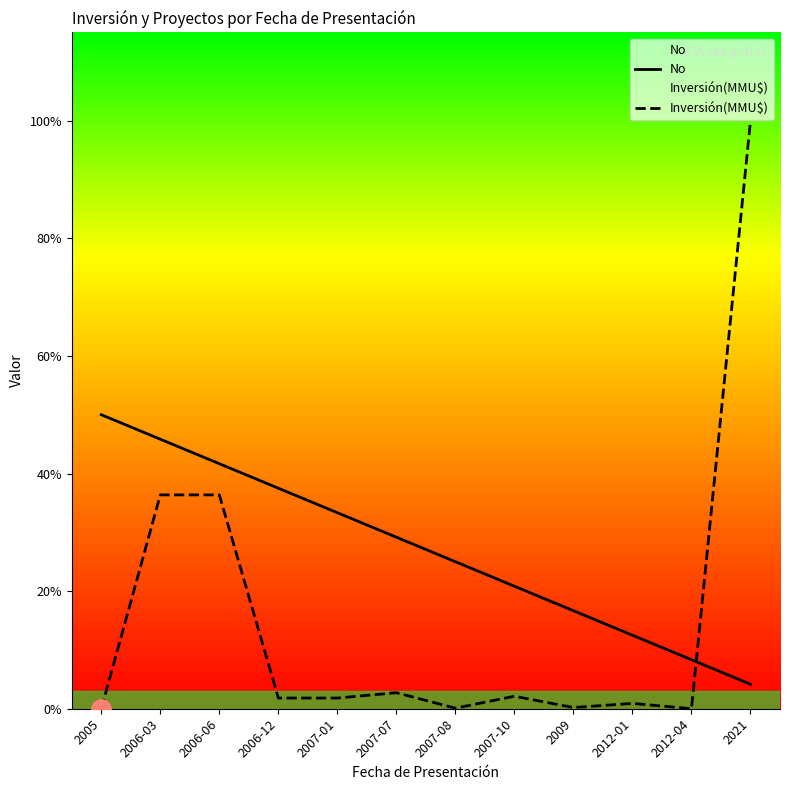

What is the maximum value for Inversión(MMU$)?

11000.0